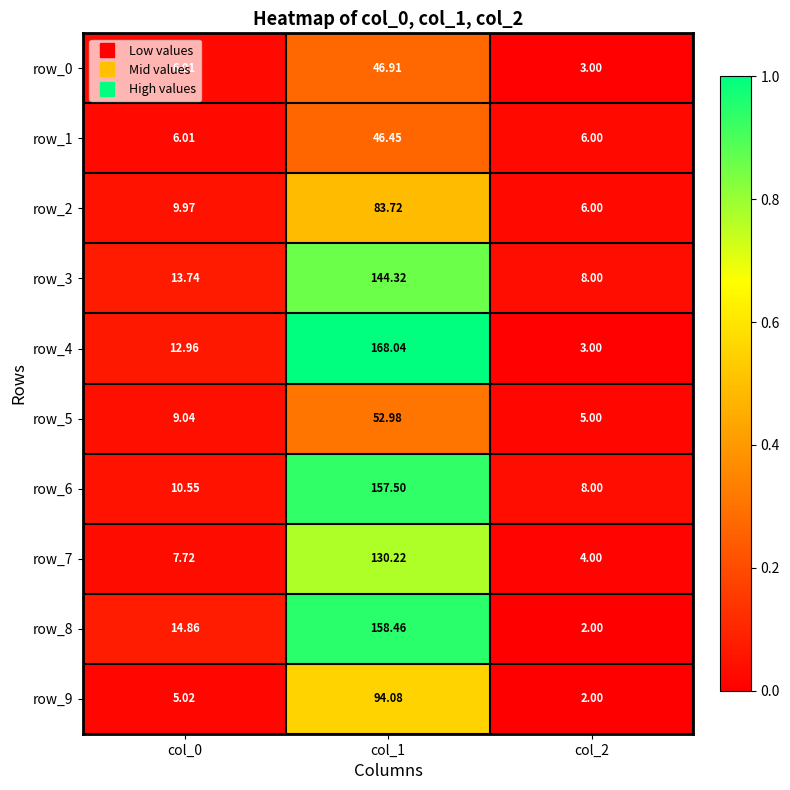

What is the total value across all series at col_2?

47.0